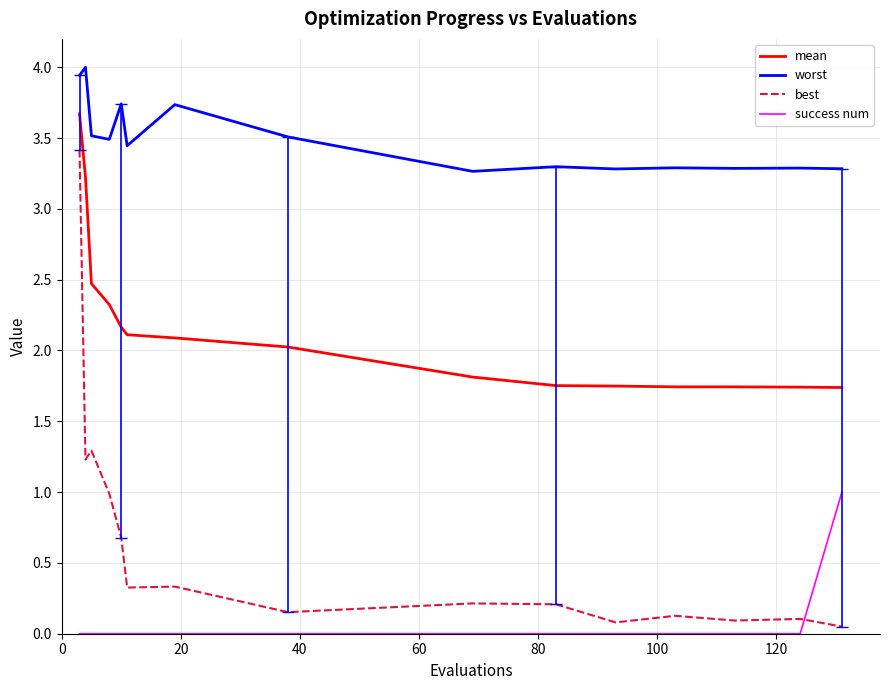

How many distinct data groups are displayed?

4